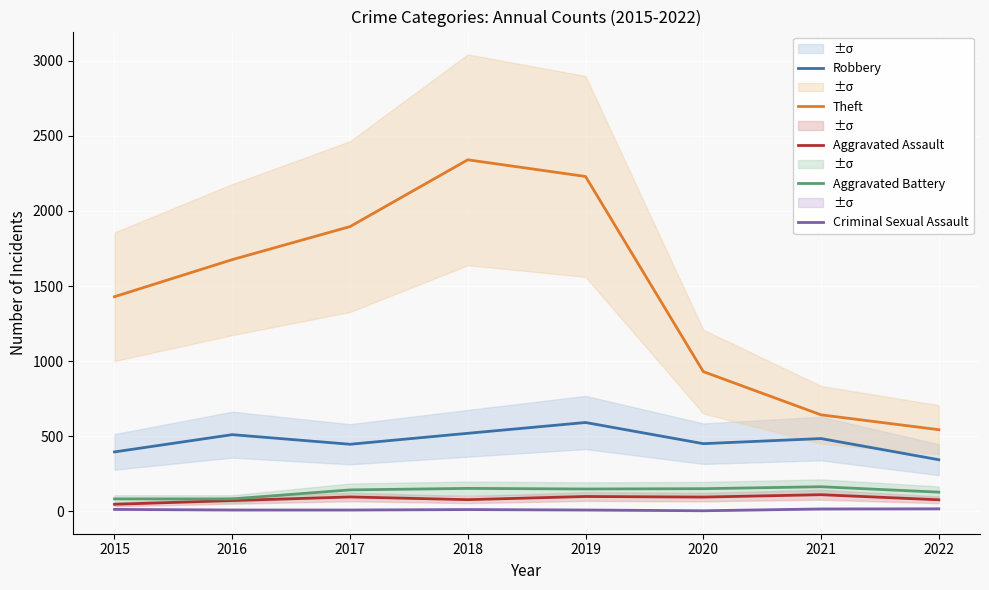

True or false: Criminal Sexual Assault and Aggravated Battery cross at least once.

False